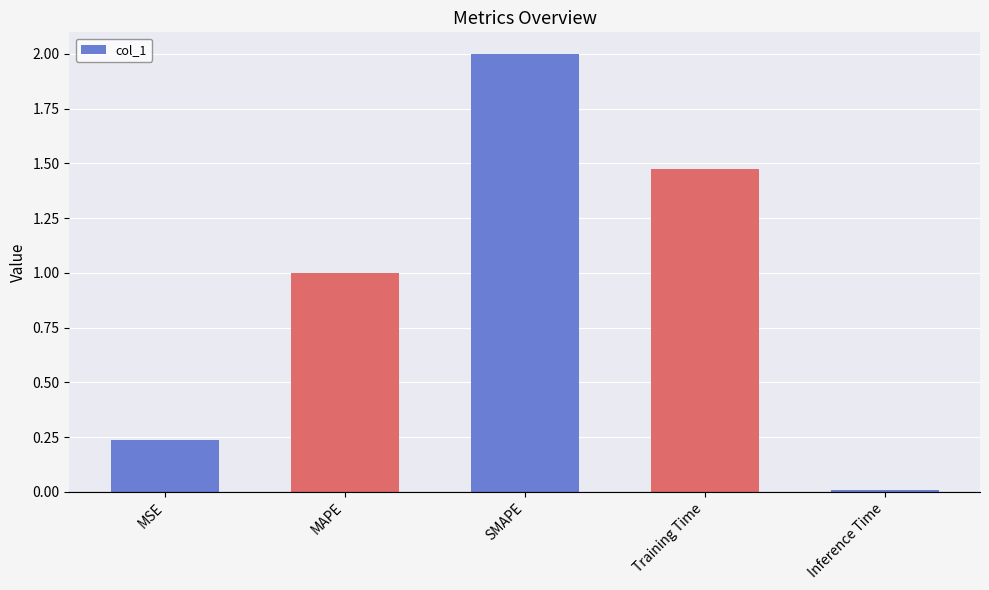

Between MSE and SMAPE, which is larger?

SMAPE